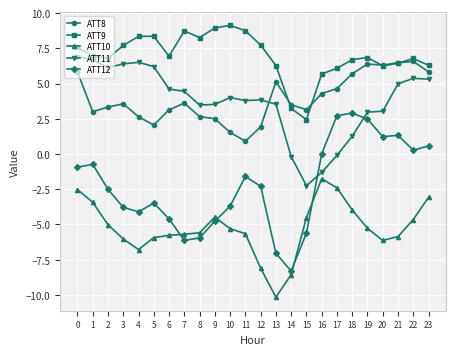

In ATT9, how many points are lower than both neighbors (excluding endpoints)?

5